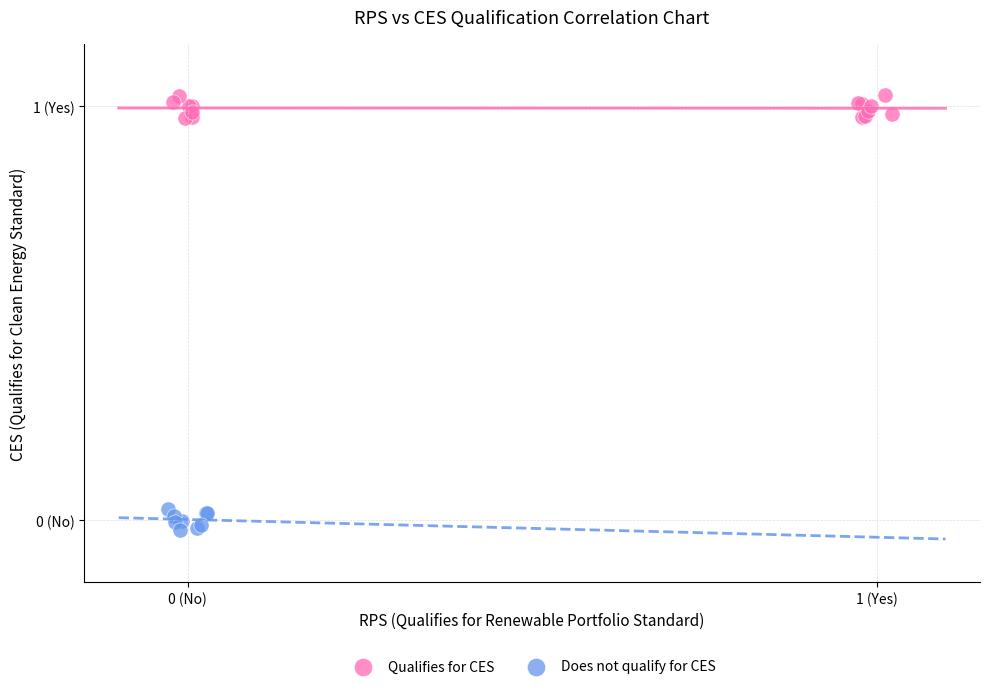

Which series contains the highest Y value?

Qualifies for CES